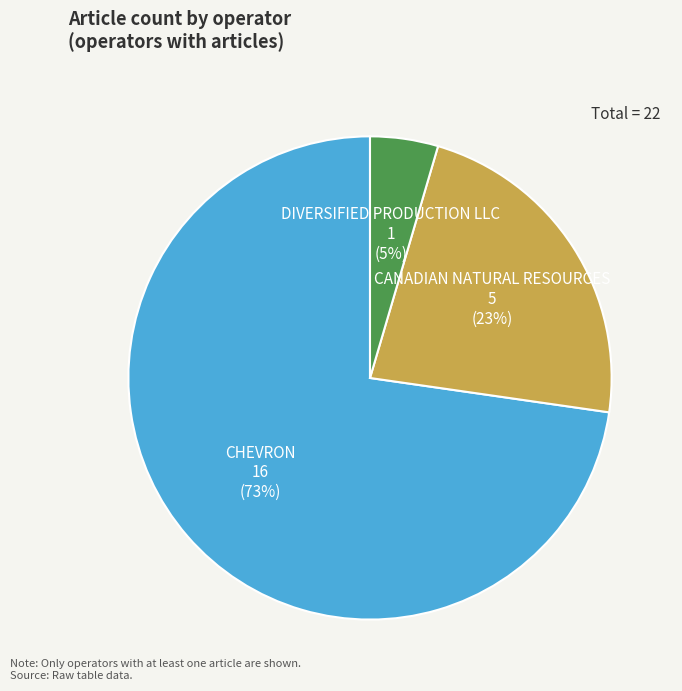

Between CANADIAN NATURAL RESOURCES and DIVERSIFIED PRODUCTION LLC, which is larger?

CANADIAN NATURAL RESOURCES